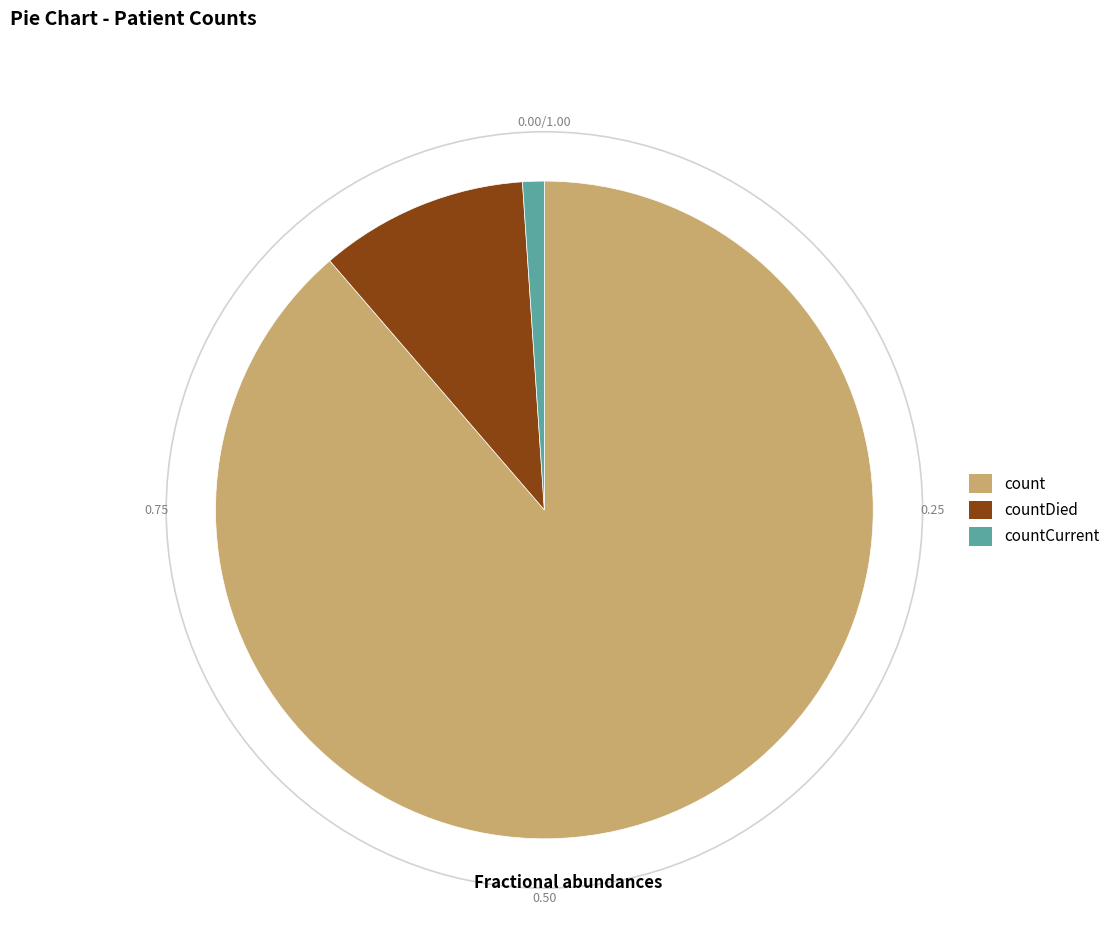

What is the change in value from count to countCurrent?

-113996